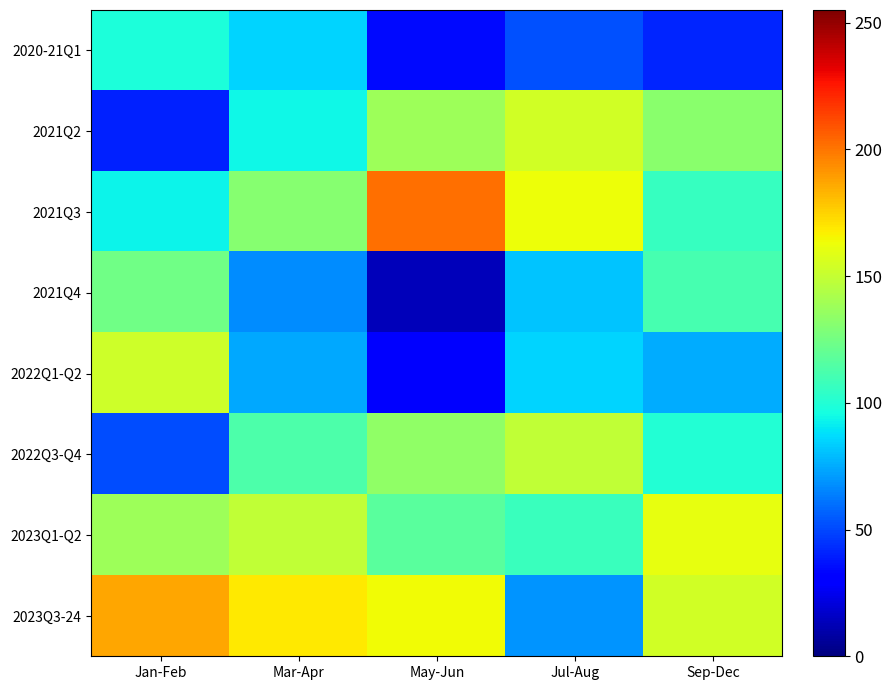

Which has a higher value, Sep-Dec or Jul-Aug?

Jul-Aug